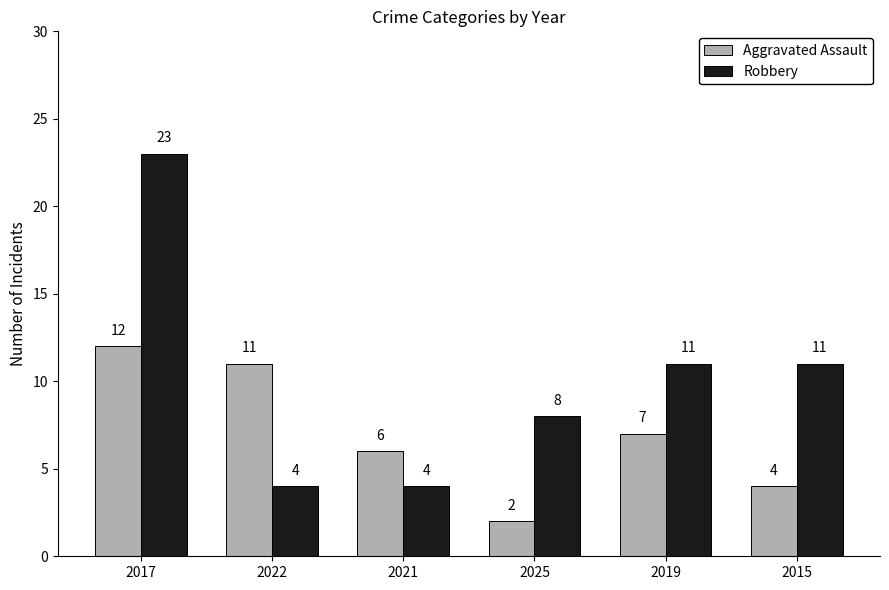

Which series has the largest range (max minus min)?

Robbery